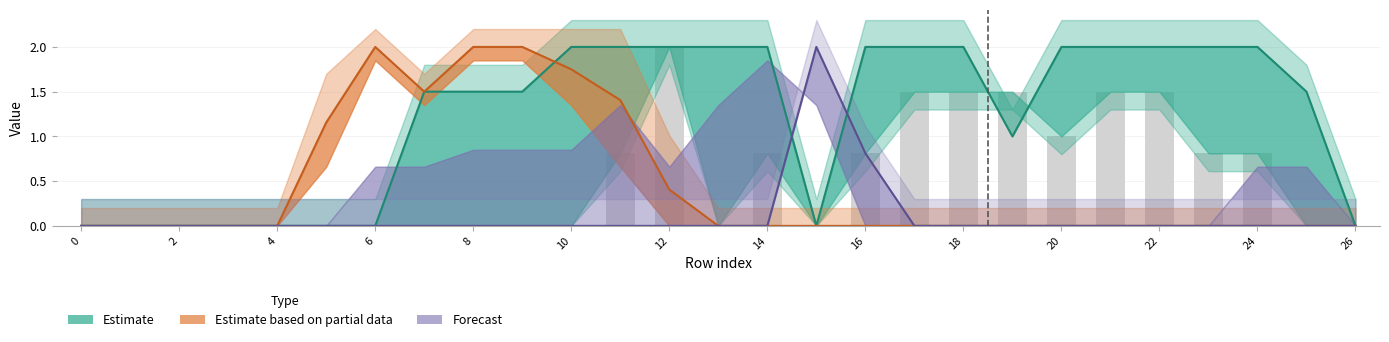

Between 2 and 21, which is larger?

21